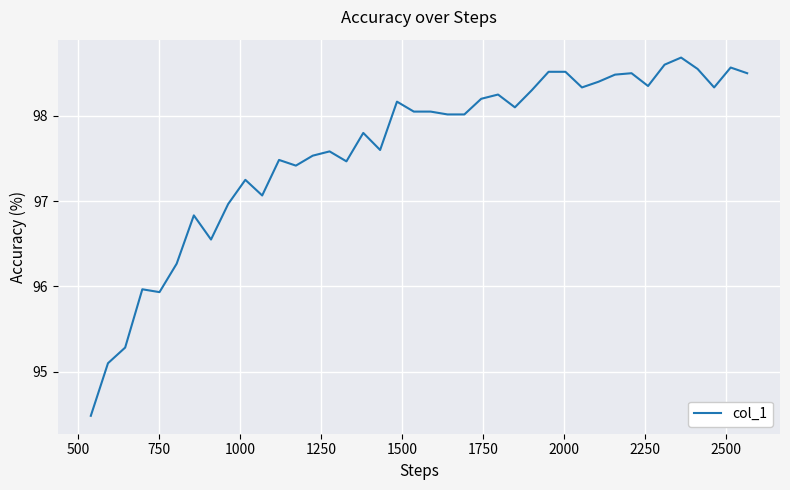

What is the difference between the maximum and minimum values?

4.2